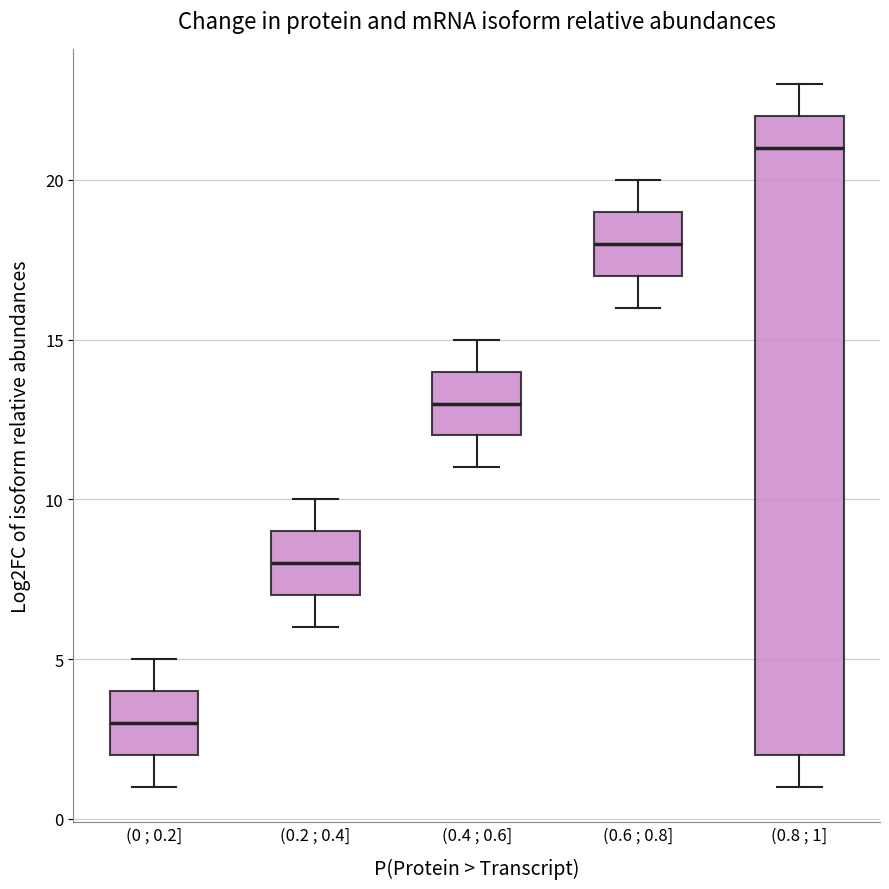

Where does the upper whisker of the box for (0.2 ; 0.4] end on the y-axis? The values are not printed on the chart, so give them approximately, as read against the axis.

10